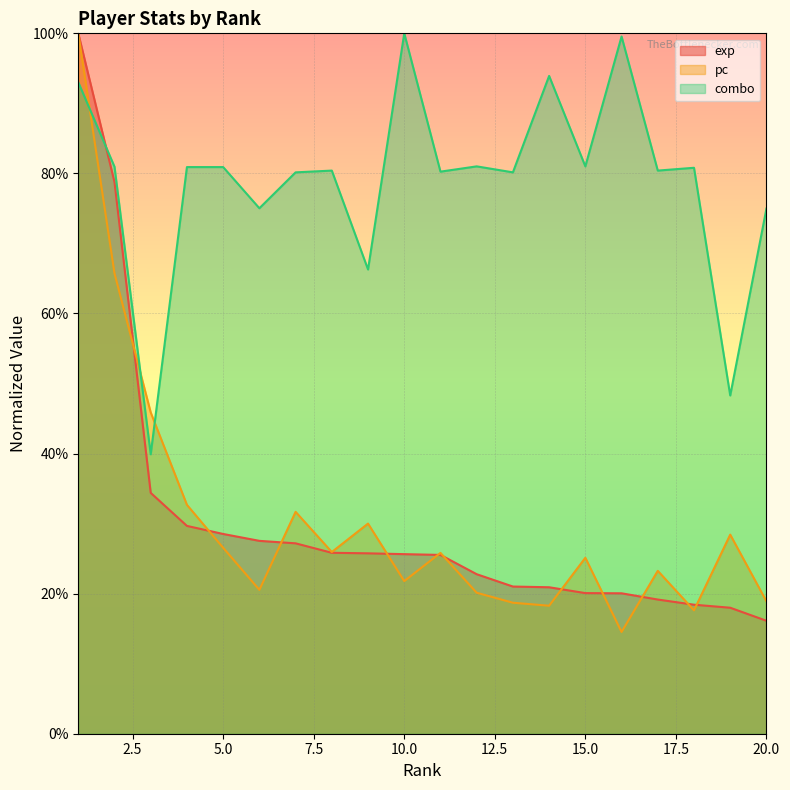

Which series has the widest spread of values?

pc